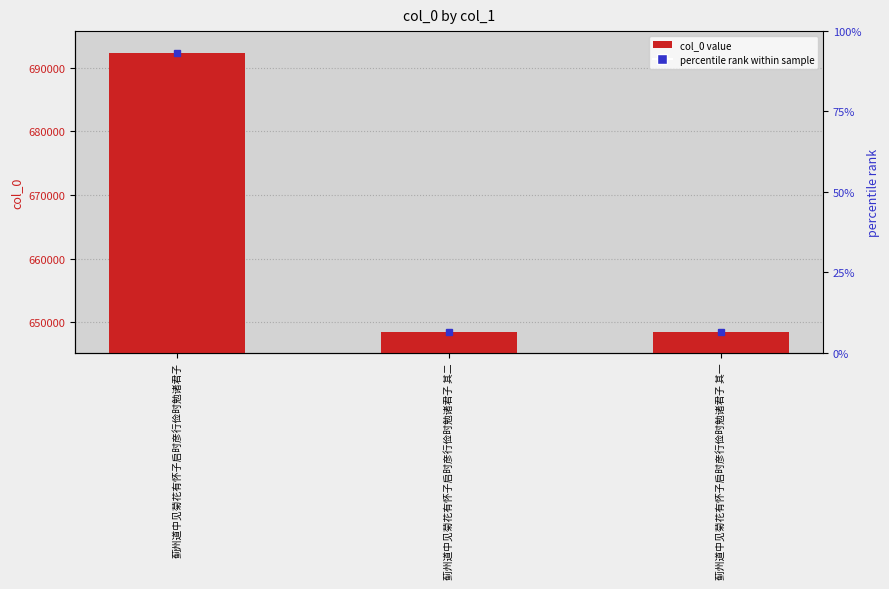

Reading left to right, what are all the values shown in this chart?

692318	648456	648455